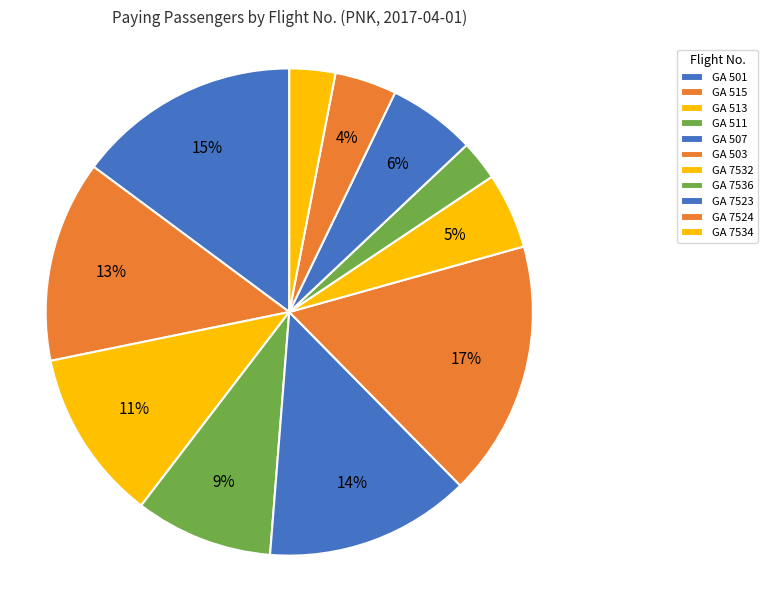

Count the number of slices in the pie.

11